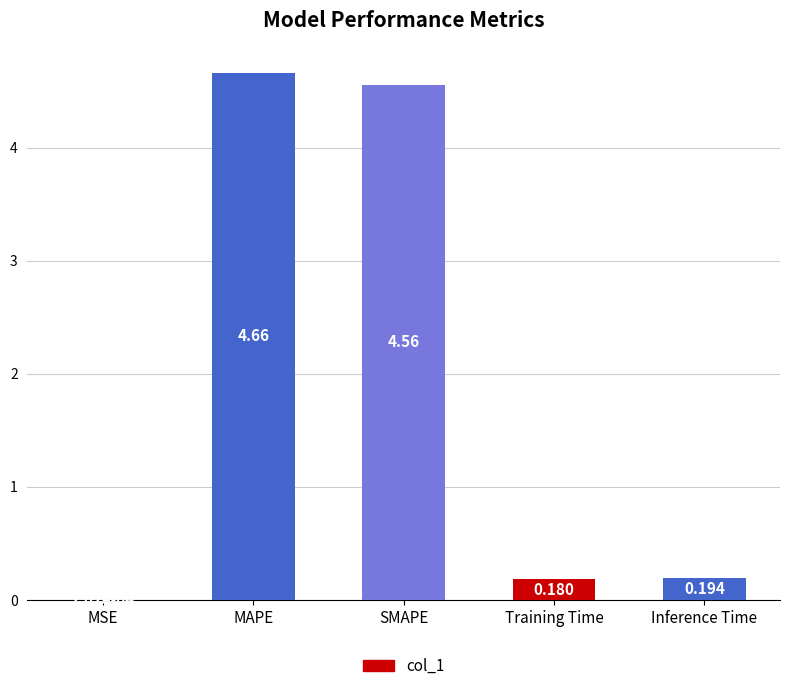

At which label is the value closest to 2?

Inference Time